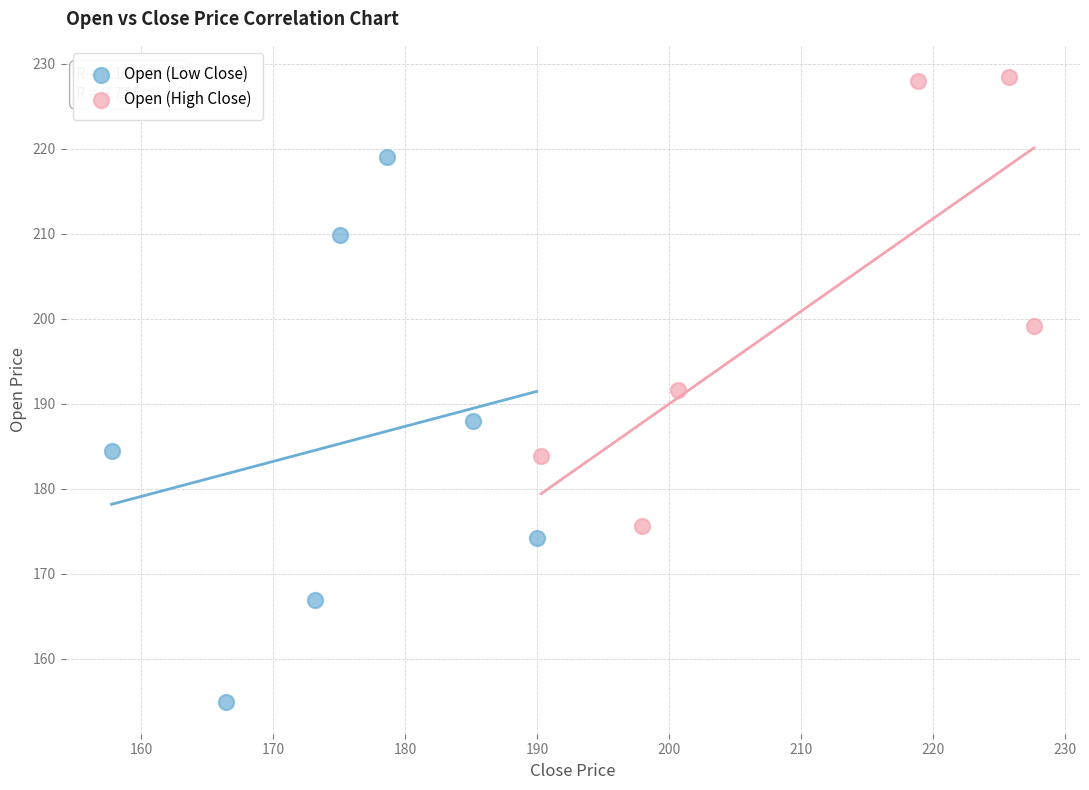

Which series reaches the maximum Y coordinate?

Open (High Close)